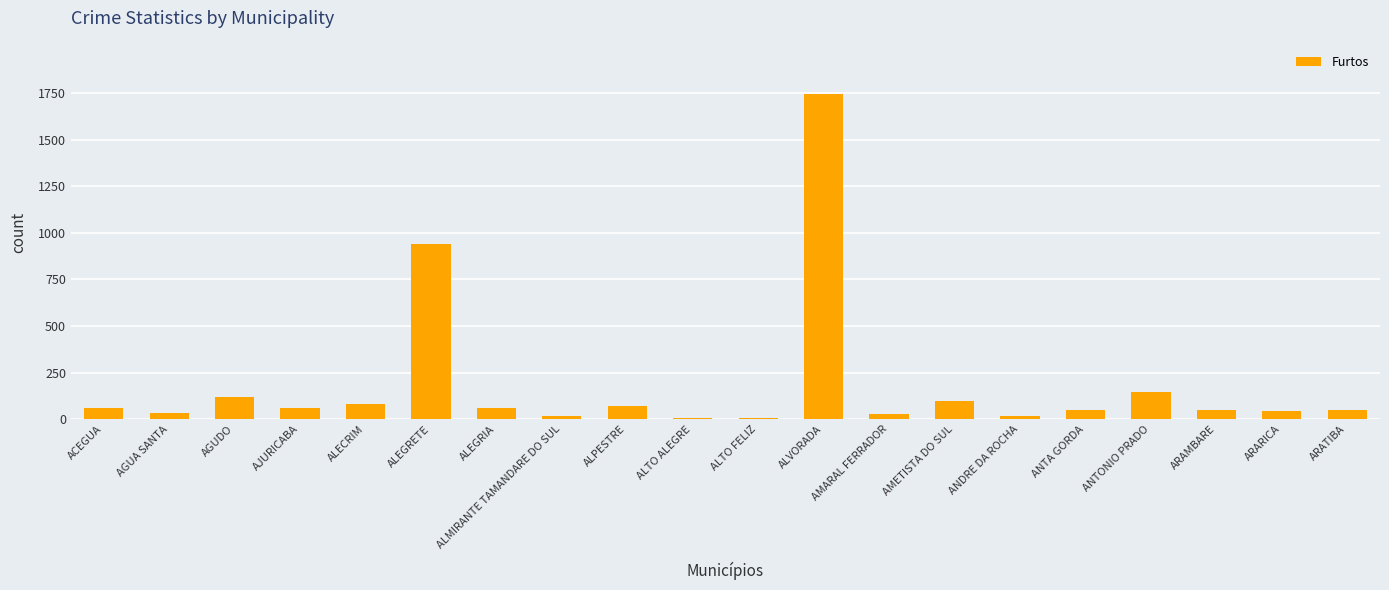

At which label does the data first exceed 57?

ACEGUA